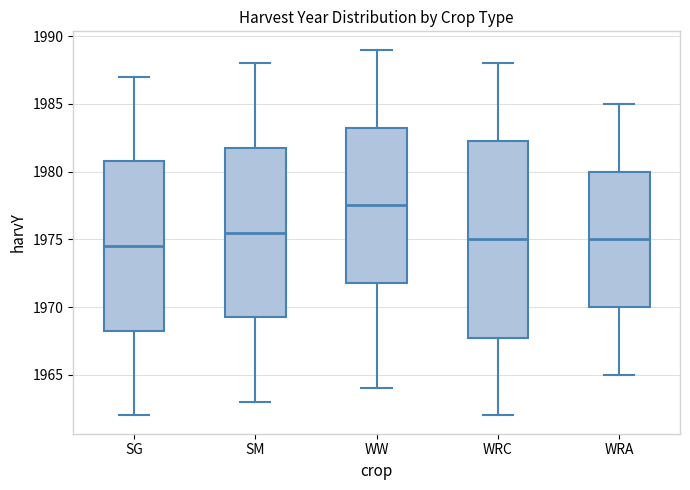

Where does the lower whisker of the box for SM end on the y-axis? The values are not printed on the chart, so give them approximately, as read against the axis.

1963.0